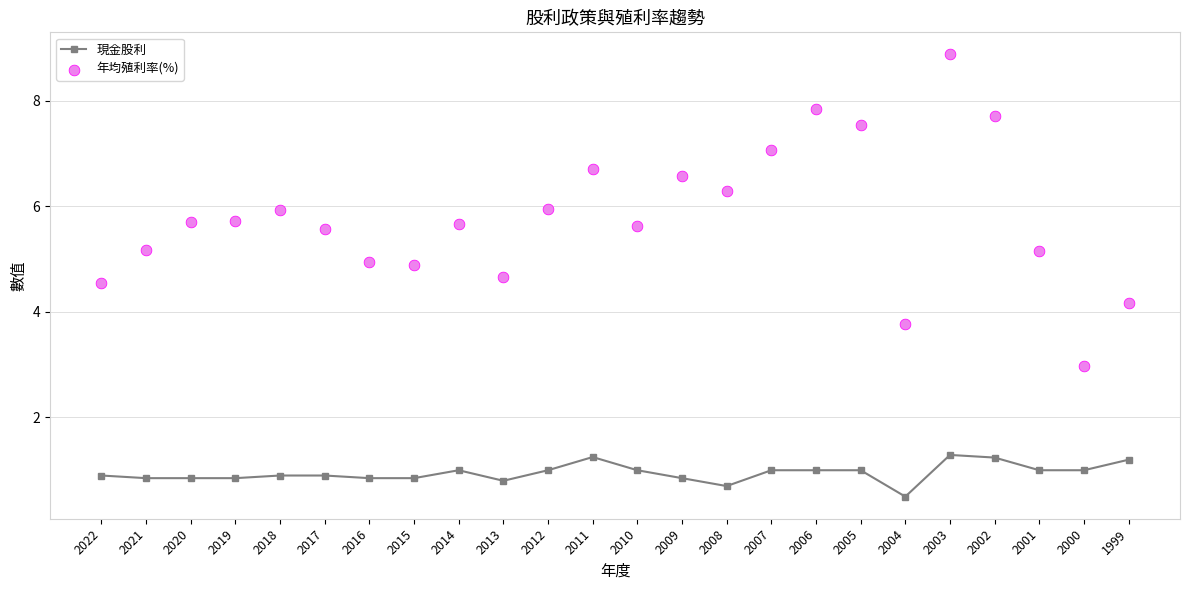

Which series reaches the minimum Y coordinate?

現金股利